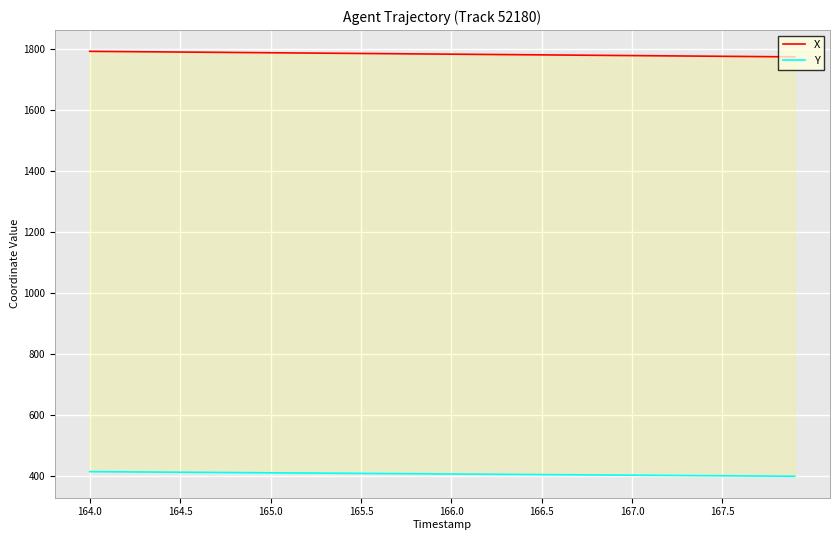

True or false: Y and X intersect in this chart.

False